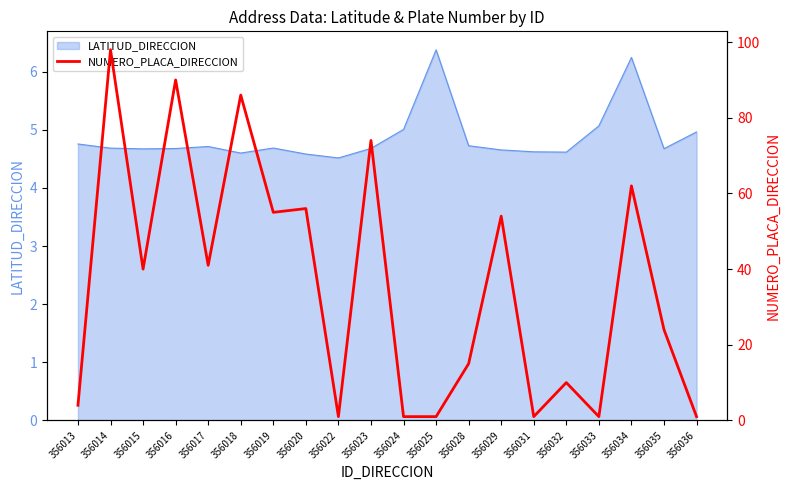

Where is the first local minimum?

356015